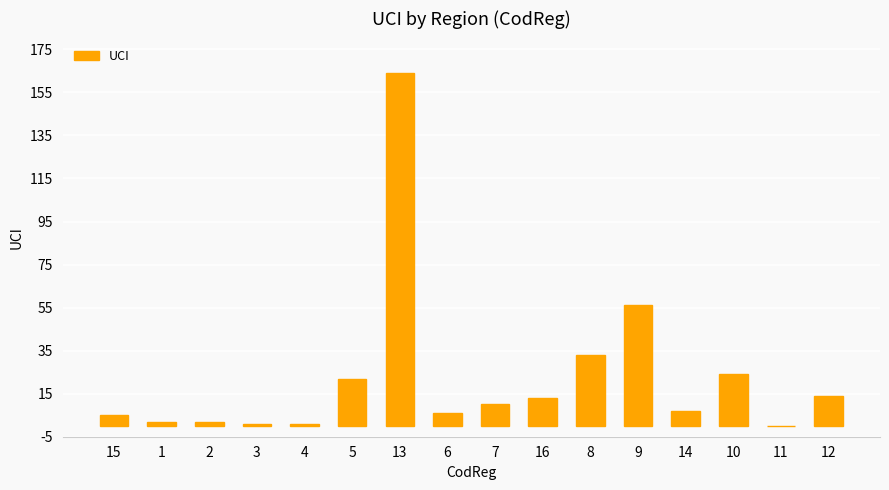

What is the sum of all values?

360